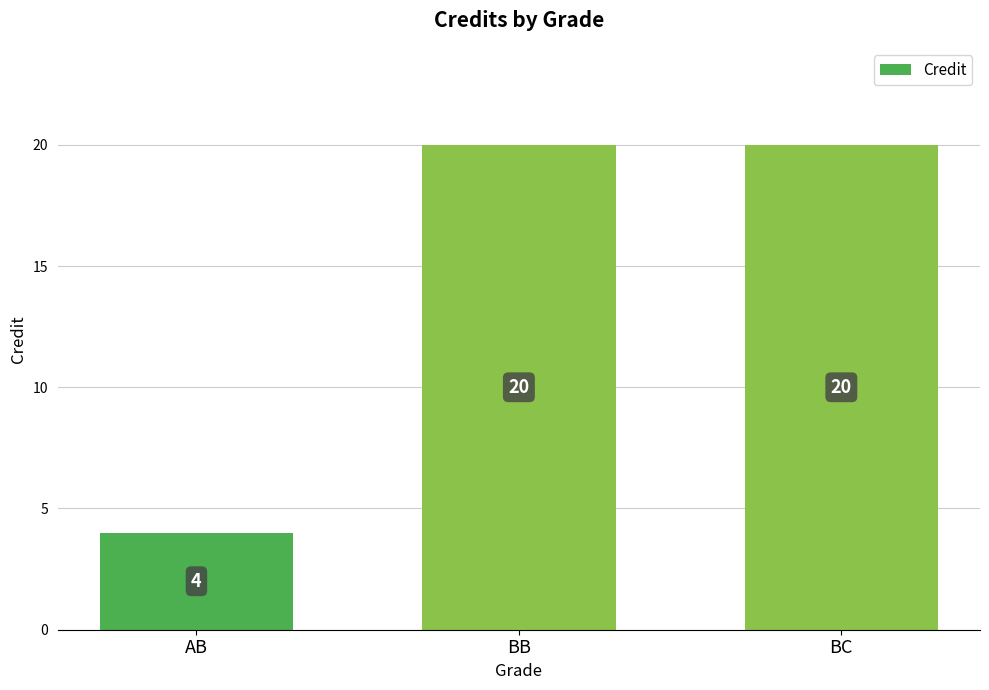

What is the maximum value shown in the chart?

20